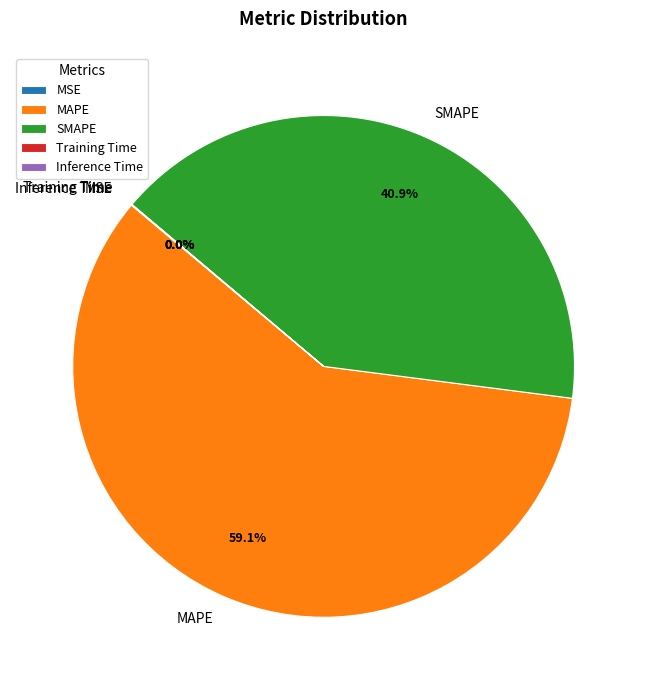

Is there any slice that represents more than half of the pie?

Yes